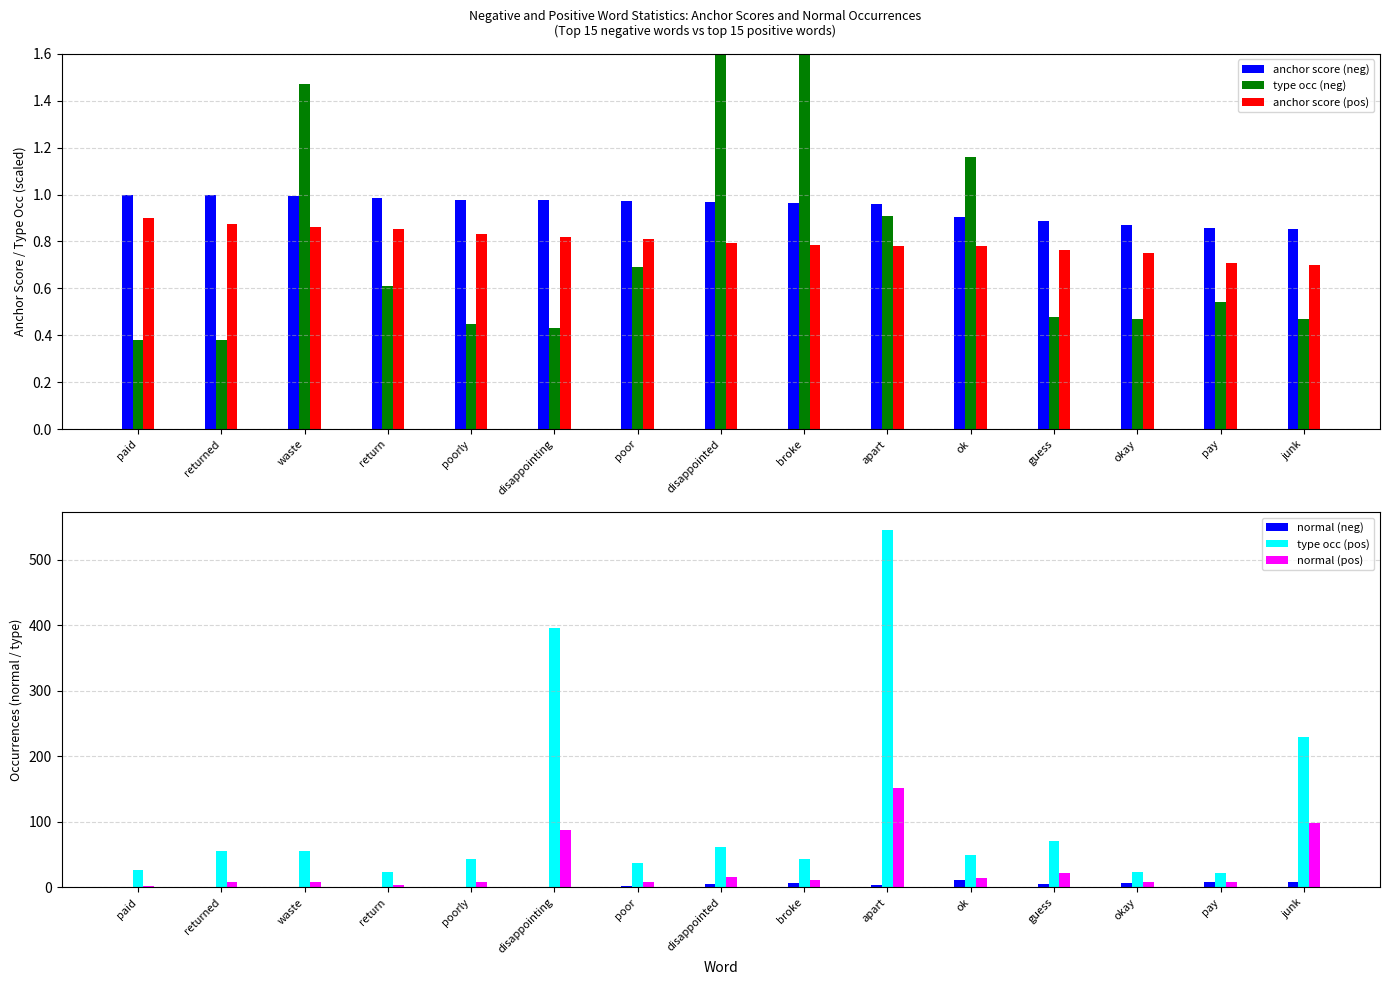

Reading right to left, extract all data points from this chart.

anchor score (neg): junk=0.9	pay=0.9	okay=0.9	guess=0.9	ok=0.9	apart=1.0	broke=1.0	disappointed=1.0	poor=1.0	disappointing=1.0	poorly=1.0	return=1.0	waste=1.0	returned=1.0	paid=1.0
type occ (neg): junk=0.5	pay=0.5	okay=0.5	guess=0.5	ok=1.2	apart=0.9	broke=2.0	disappointed=1.8	poor=0.7	disappointing=0.4	poorly=0.5	return=0.6	waste=1.5	returned=0.4	paid=0.4
anchor score (pos): junk=0.7	pay=0.7	okay=0.8	guess=0.8	ok=0.8	apart=0.8	broke=0.8	disappointed=0.8	poor=0.8	disappointing=0.8	poorly=0.8	return=0.9	waste=0.9	returned=0.9	paid=0.9
normal (neg): junk=8.0	pay=9.0	okay=7.0	guess=6.0	ok=12.0	apart=4.0	broke=7.0	disappointed=6.0	poor=2.0	disappointing=1.0	poorly=1.0	return=1.0	waste=1.0	returned=0.0	paid=0.0
type occ (pos): junk=229.0	pay=22.0	okay=24.0	guess=71.0	ok=50.0	apart=545.0	broke=44.0	disappointed=61.0	poor=38.0	disappointing=395.0	poorly=44.0	return=23.0	waste=56.0	returned=56.0	paid=27.0
normal (pos): junk=98.0	pay=9.0	okay=8.0	guess=22.0	ok=14.0	apart=152.0	broke=12.0	disappointed=16.0	poor=9.0	disappointing=87.0	poorly=9.0	return=4.0	waste=9.0	returned=8.0	paid=3.0